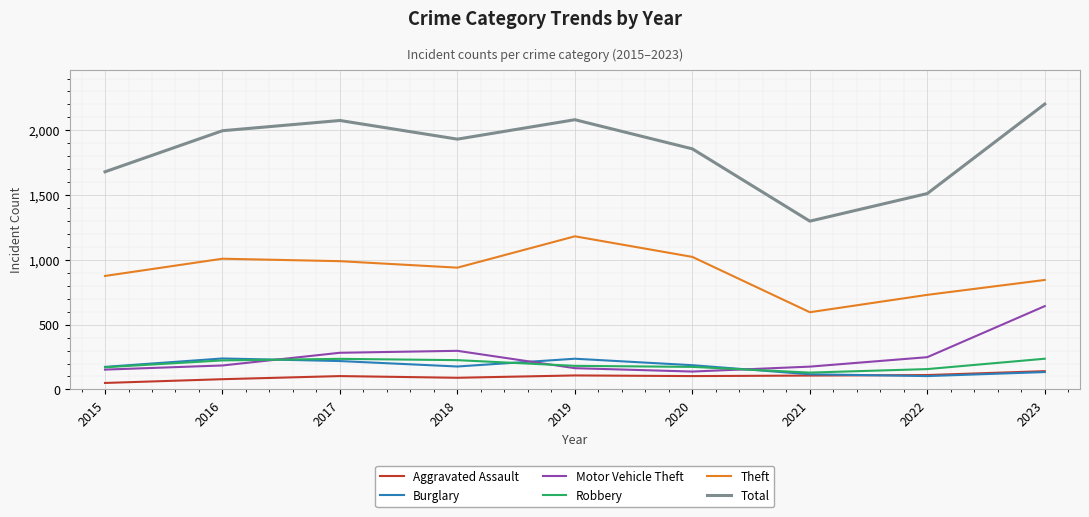

How many values in the Theft series are below 940?

4